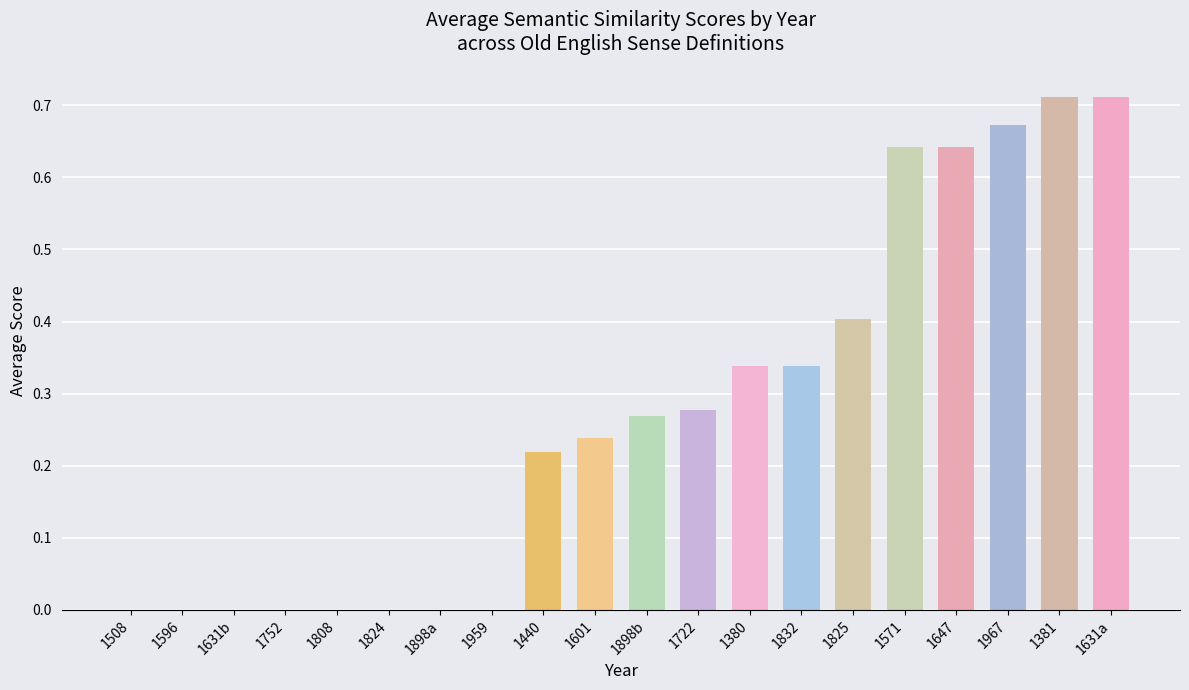

What is the sum of all values?

5.5